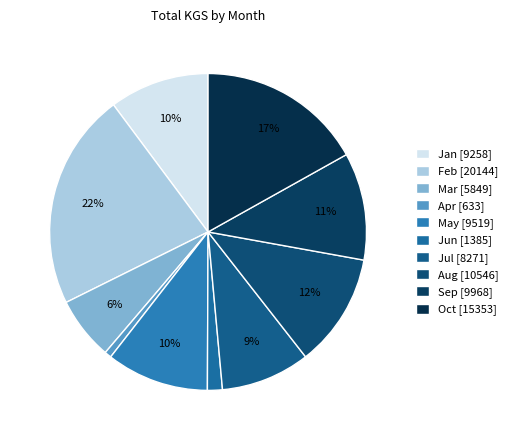

What percentage is NOT represented by Feb?

77.8%